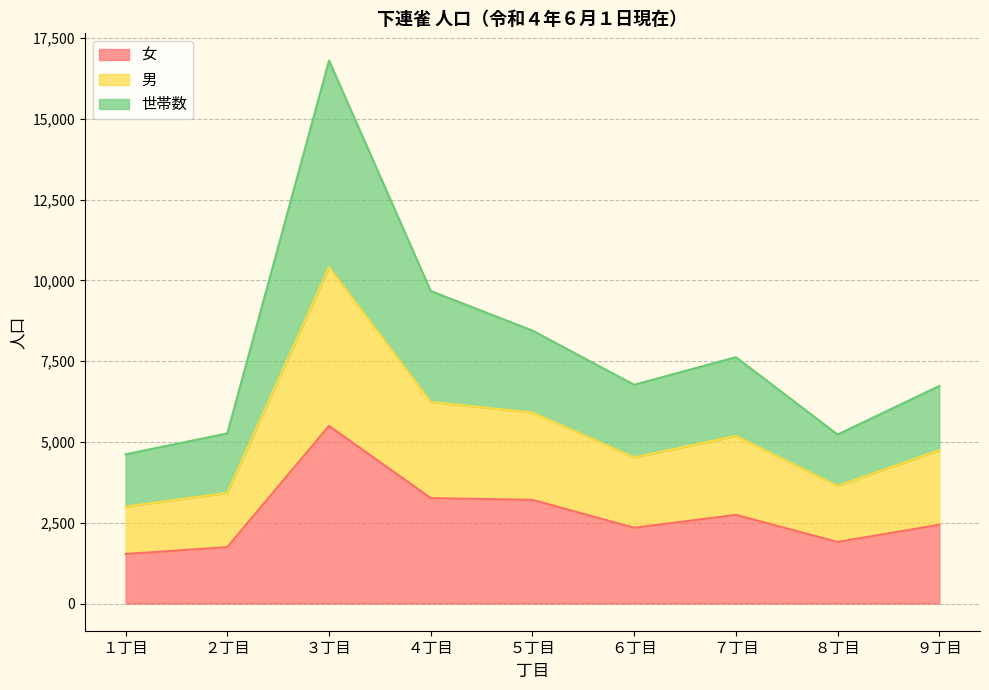

How many lines are shown in the chart?

3